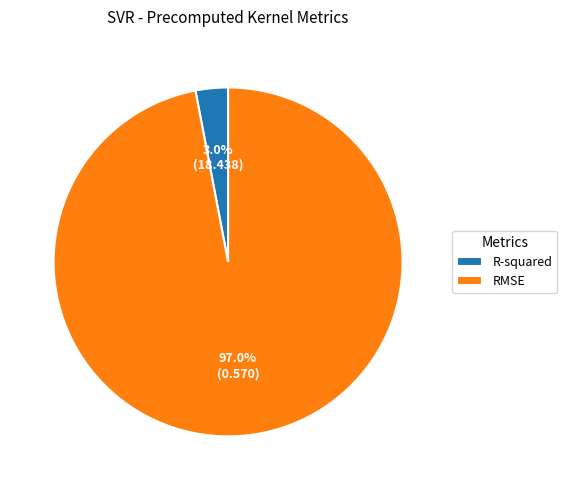

Does RMSE represent more than half of the total?

Yes